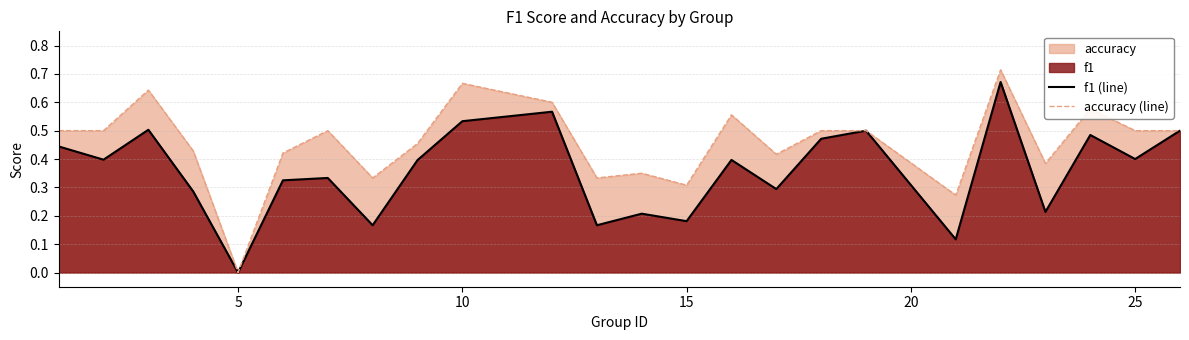

Which category has the lowest value in the f1 (line) series?

5